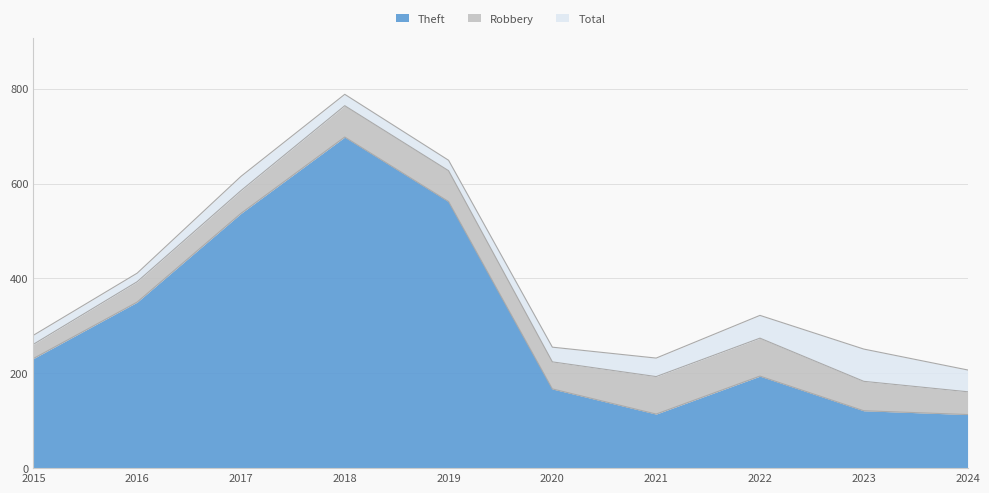

Is it true that Theft equals 920 at 2017?

False